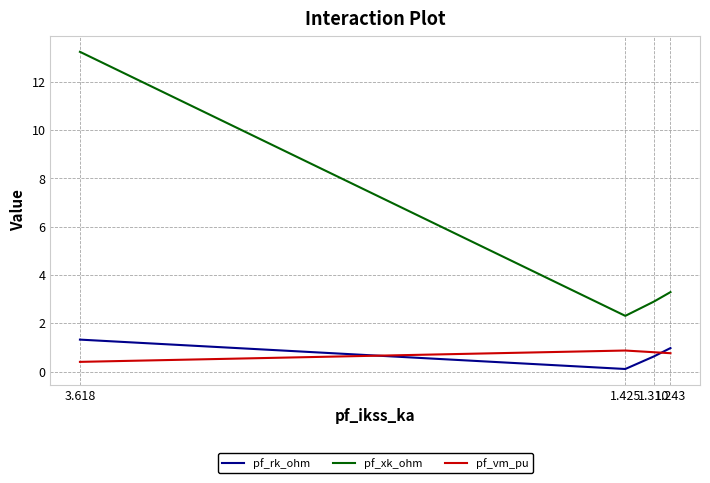

Which series has the largest total across all categories?

pf_xk_ohm